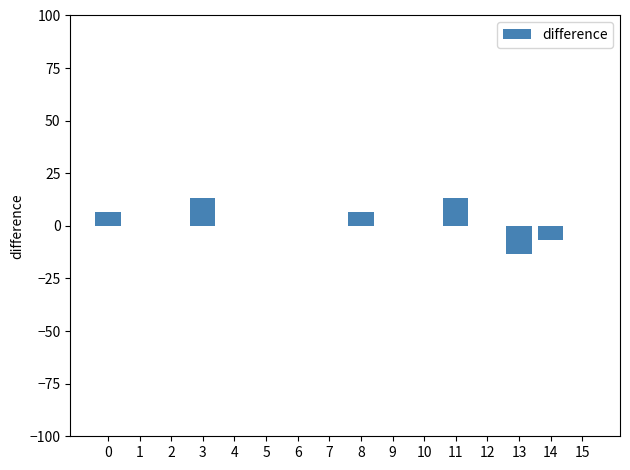

What is the sum of all values?

20.0